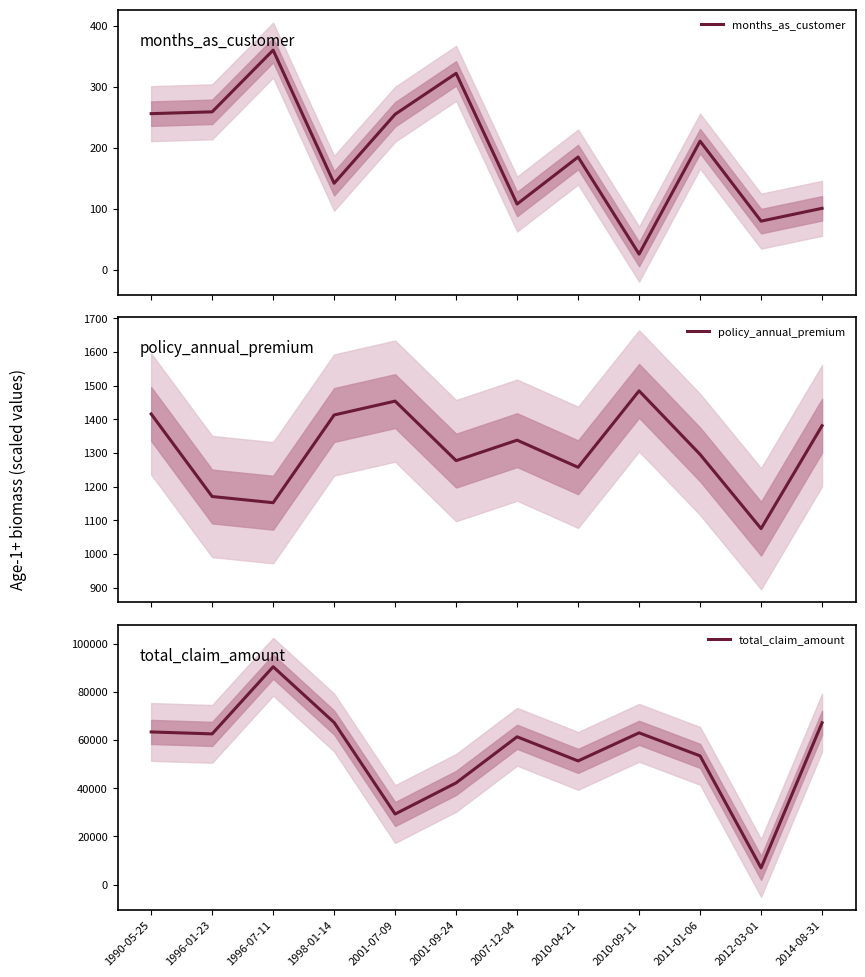

True or false: total_claim_amount and months_as_customer cross at least once.

False